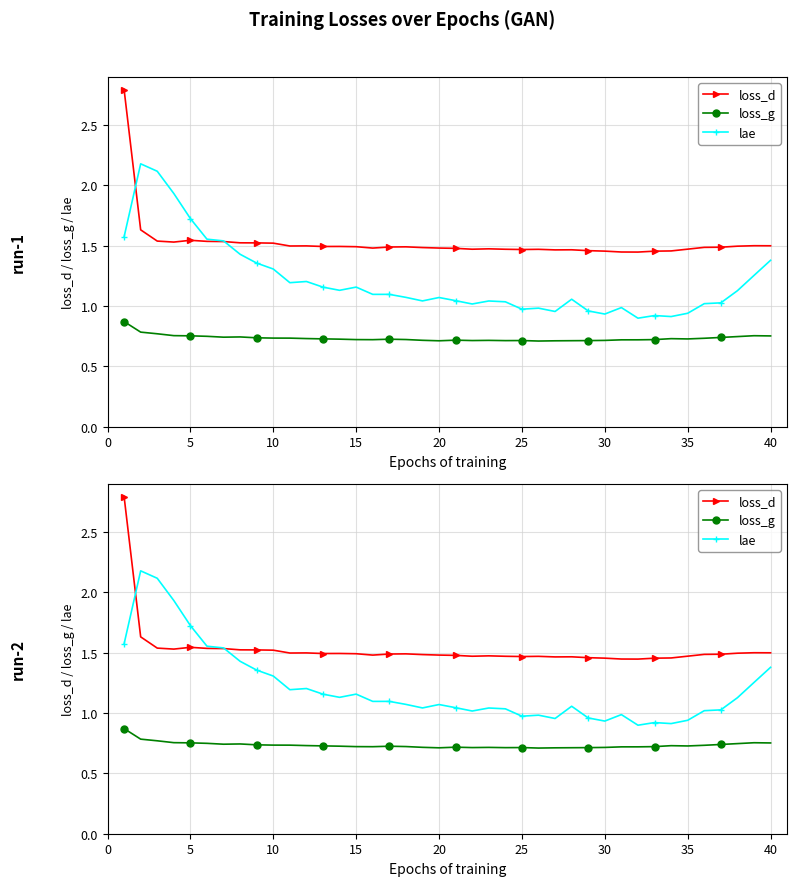

Which series has the largest range (max minus min)?

loss_d